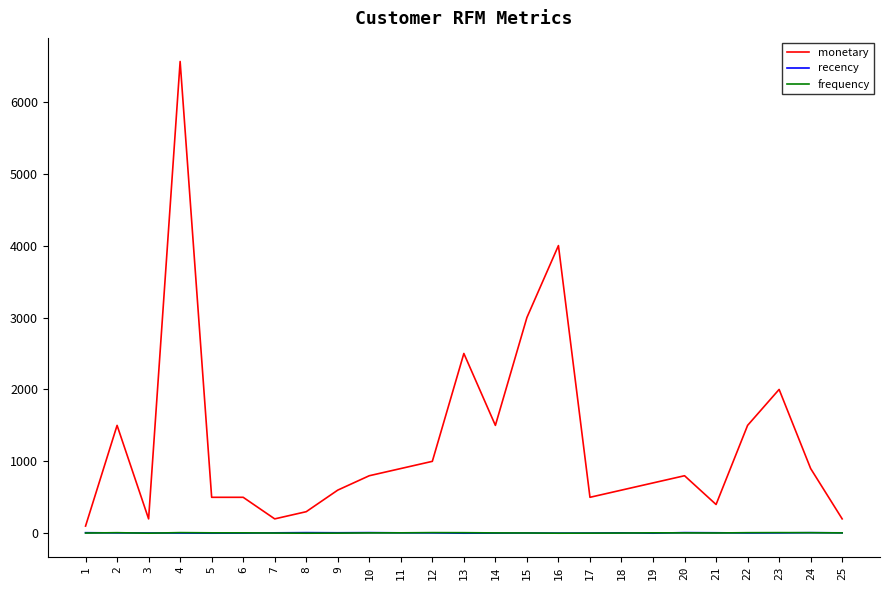

At which category is the sum across all series the highest?

4